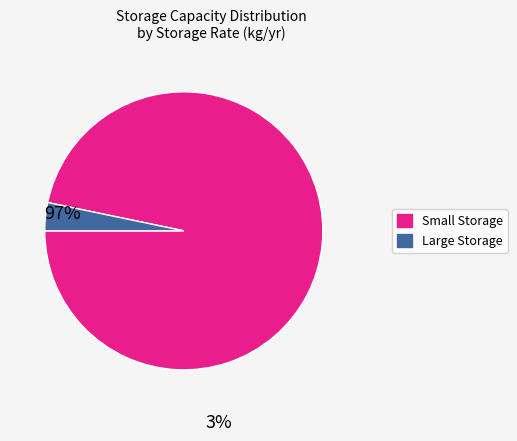

Is there any slice that represents more than half of the pie?

Yes